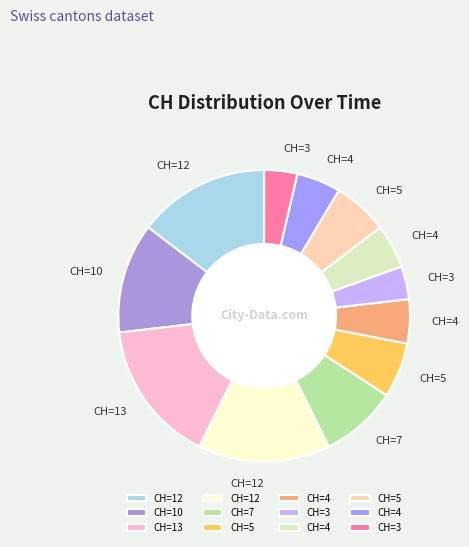

How many slices are in this pie chart?

12